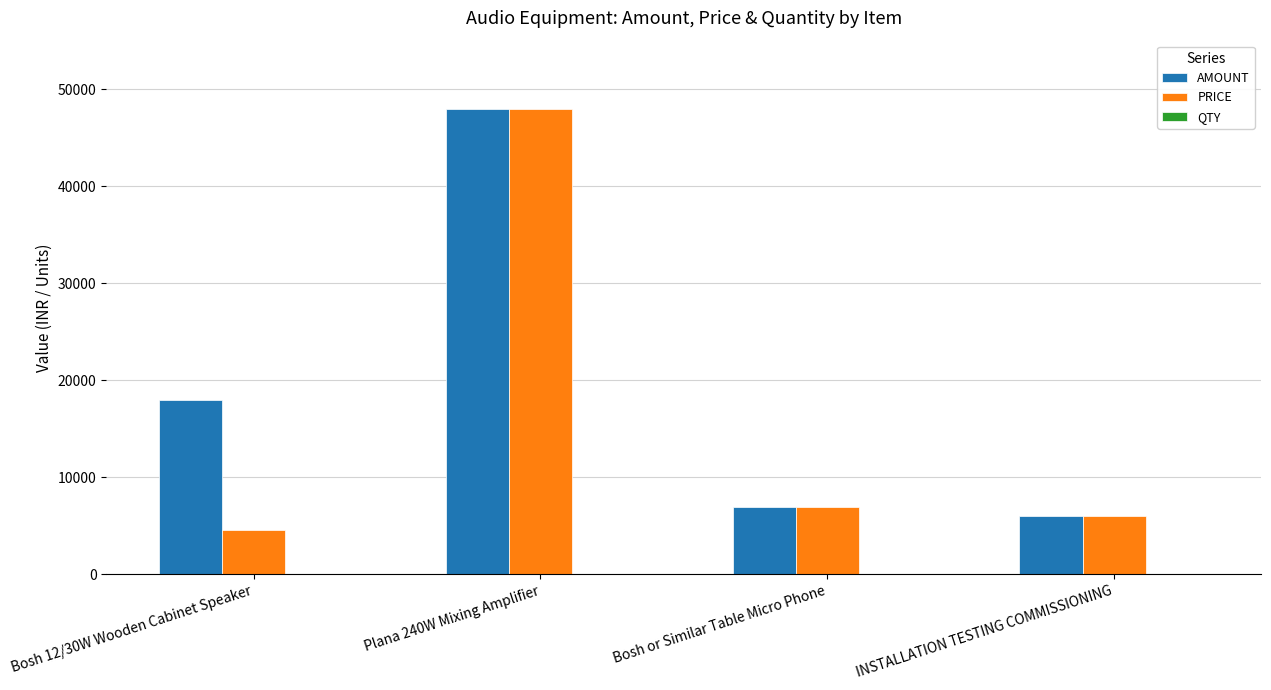

What is the greatest value displayed?

48000